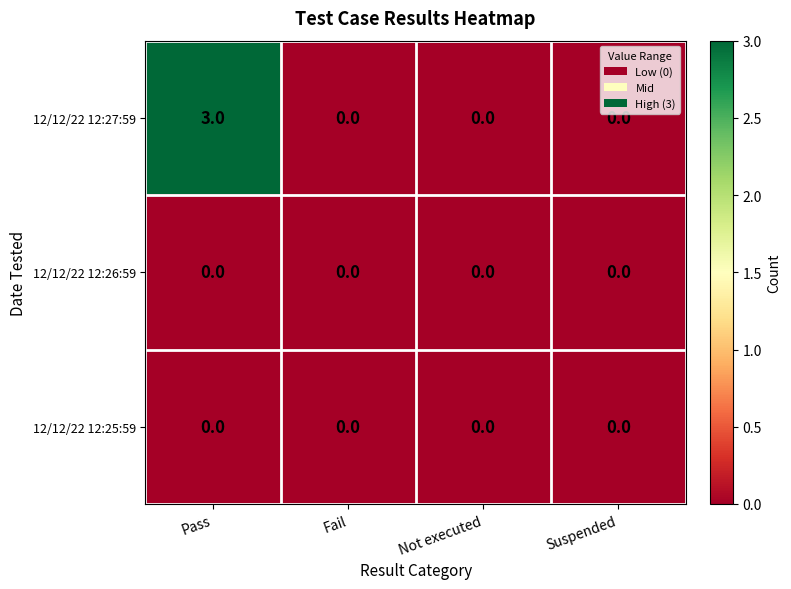

Reading right to left, transcribe all the data shown in this chart.

12/12/22 12:27:59: 0	0	0	3
12/12/22 12:26:59: 0	0	0	0
12/12/22 12:25:59: 0	0	0	0